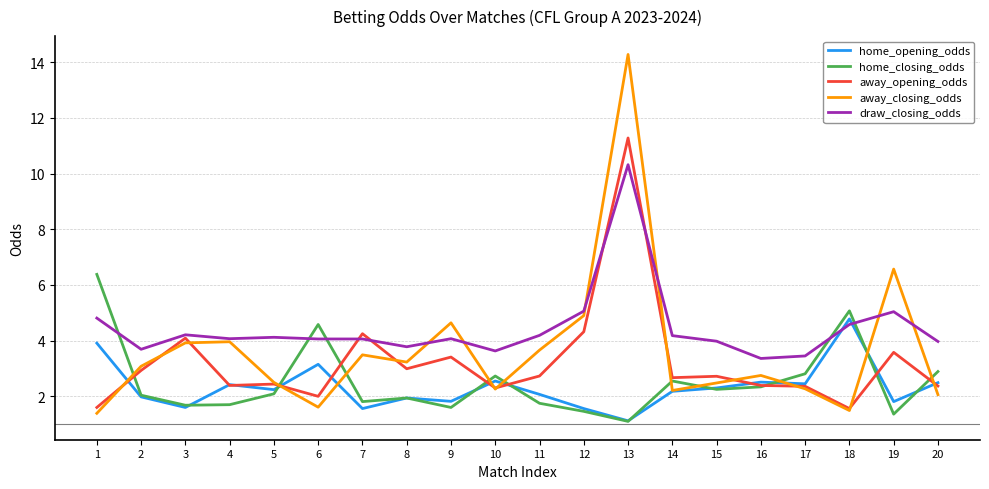

What are all the series names shown in the legend?

home_opening_odds, home_closing_odds, away_opening_odds, away_closing_odds, draw_closing_odds